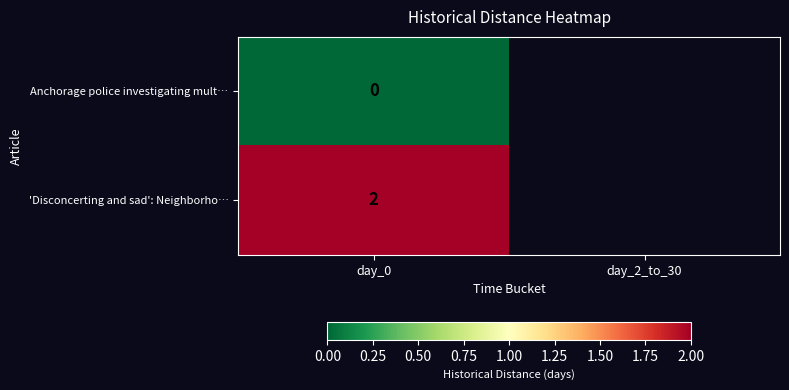

What is the total value across all series at day_0?

2